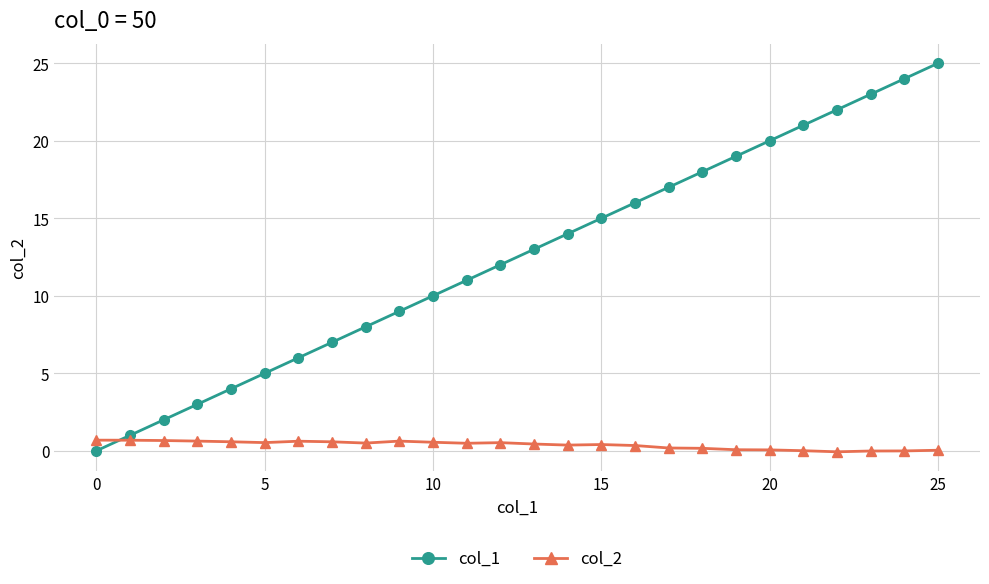

How many values in the col_1 series are below 13?

13